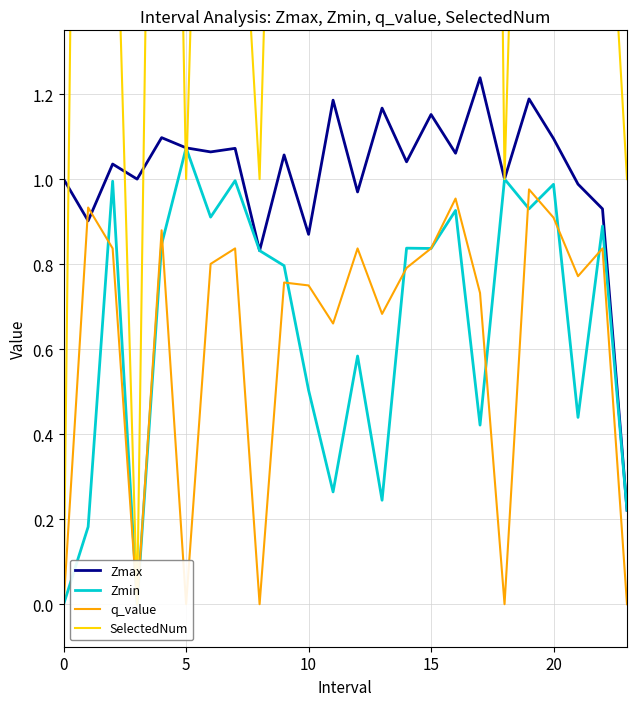

What are all the series names shown in the legend?

Zmax, Zmin, q_value, SelectedNum